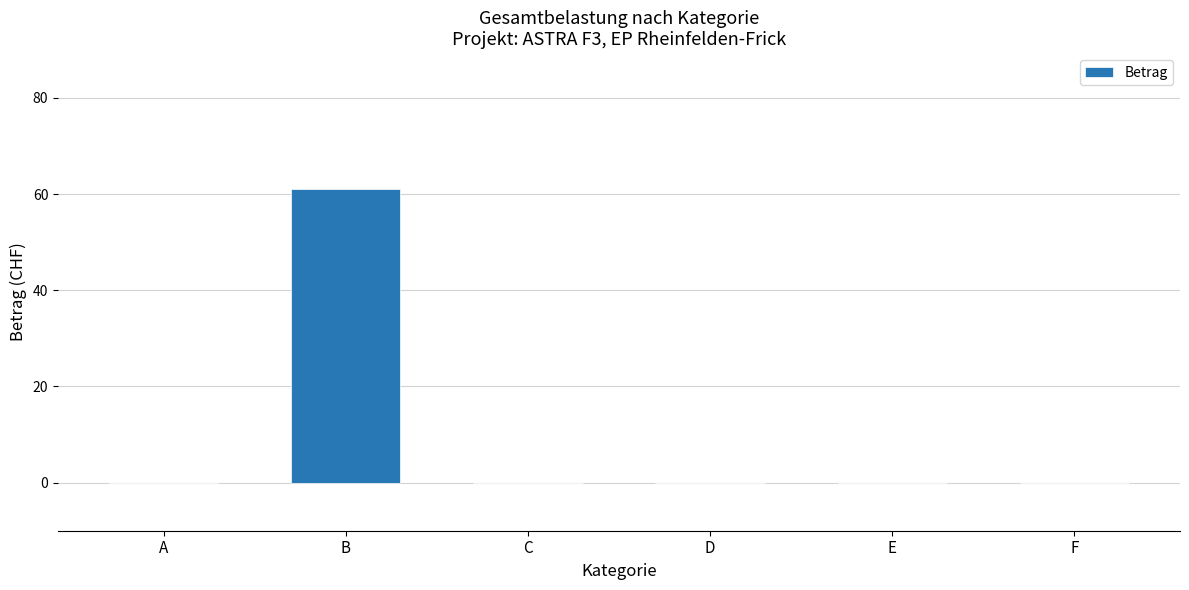

The chart shows a value of -31 at D. True or false?

False